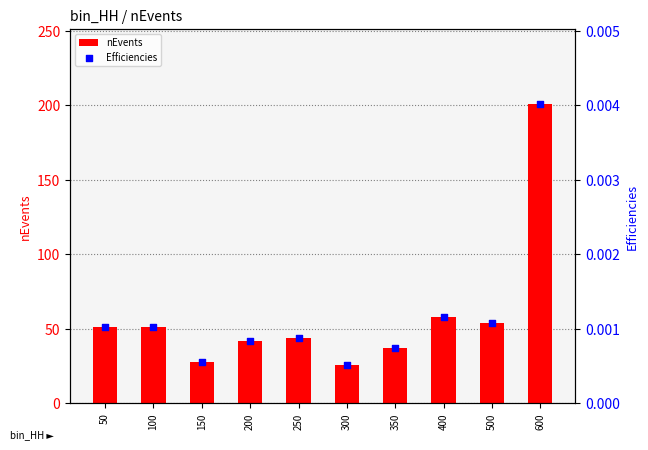

At how many categories does at least one series exceed 123?

1